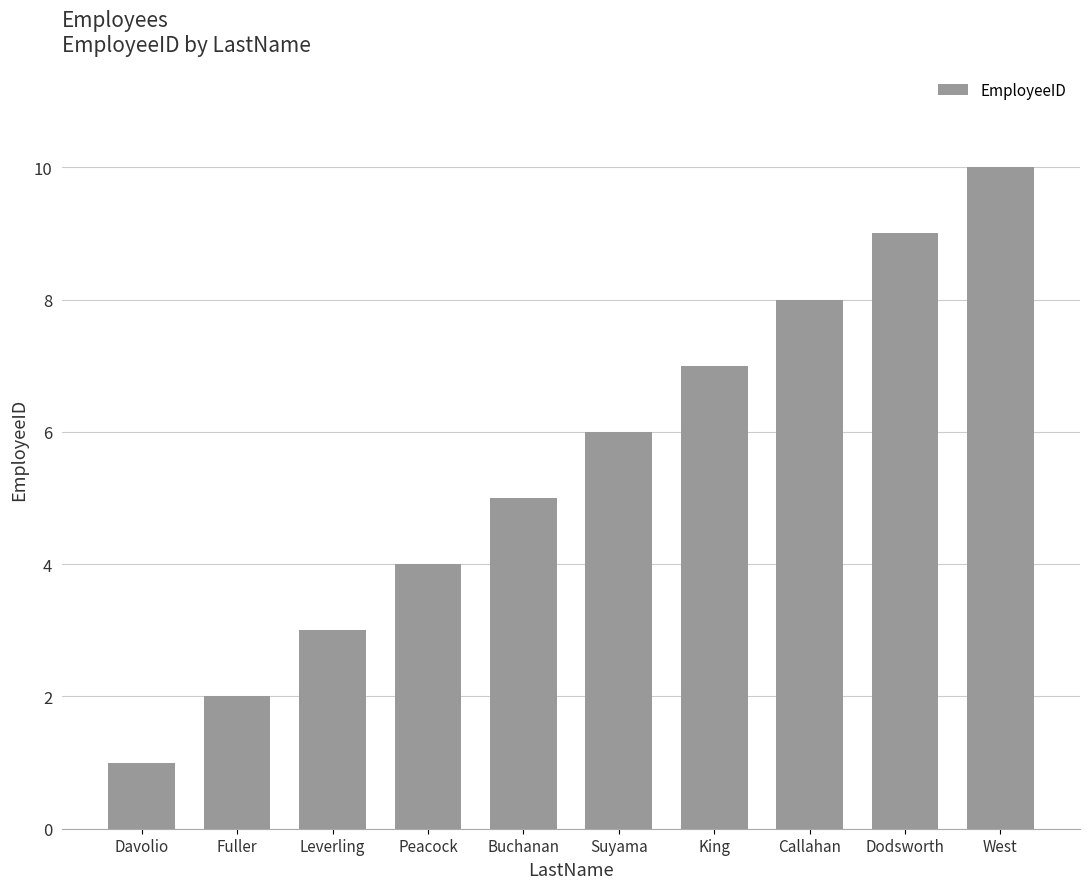

What is the greatest value displayed?

10